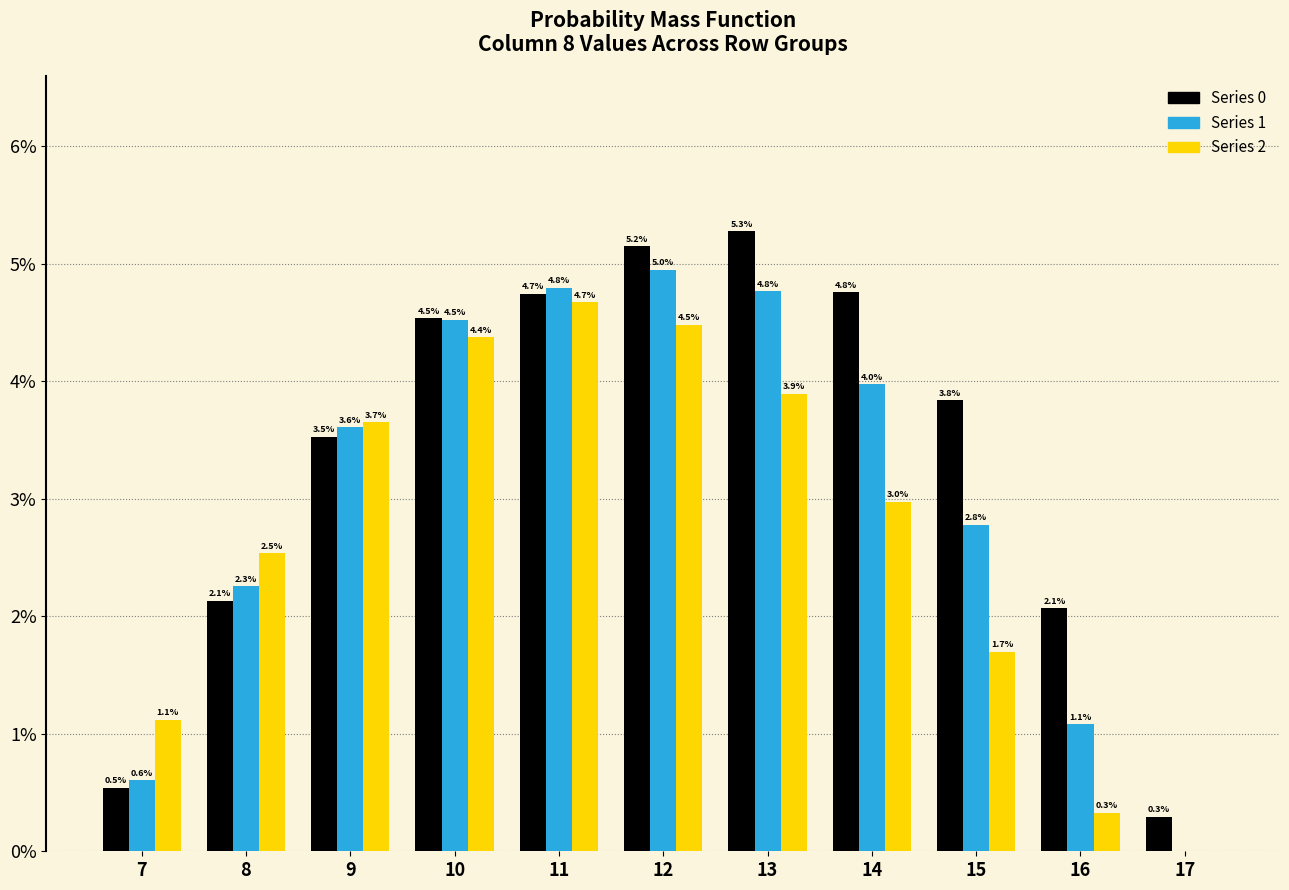

Reading left to right, transcribe all the data shown in this chart.

Series 0: 7=0.5	8=2.1	9=3.5	10=4.5	11=4.7	12=5.2	13=5.3	14=4.8	15=3.8	16=2.1	17=0.3
Series 1: 7=0.6	8=2.3	9=3.6	10=4.5	11=4.8	12=5.0	13=4.8	14=4.0	15=2.8	16=1.1	17=0.0
Series 2: 7=1.1	8=2.5	9=3.7	10=4.4	11=4.7	12=4.5	13=3.9	14=3.0	15=1.7	16=0.3	17=0.0